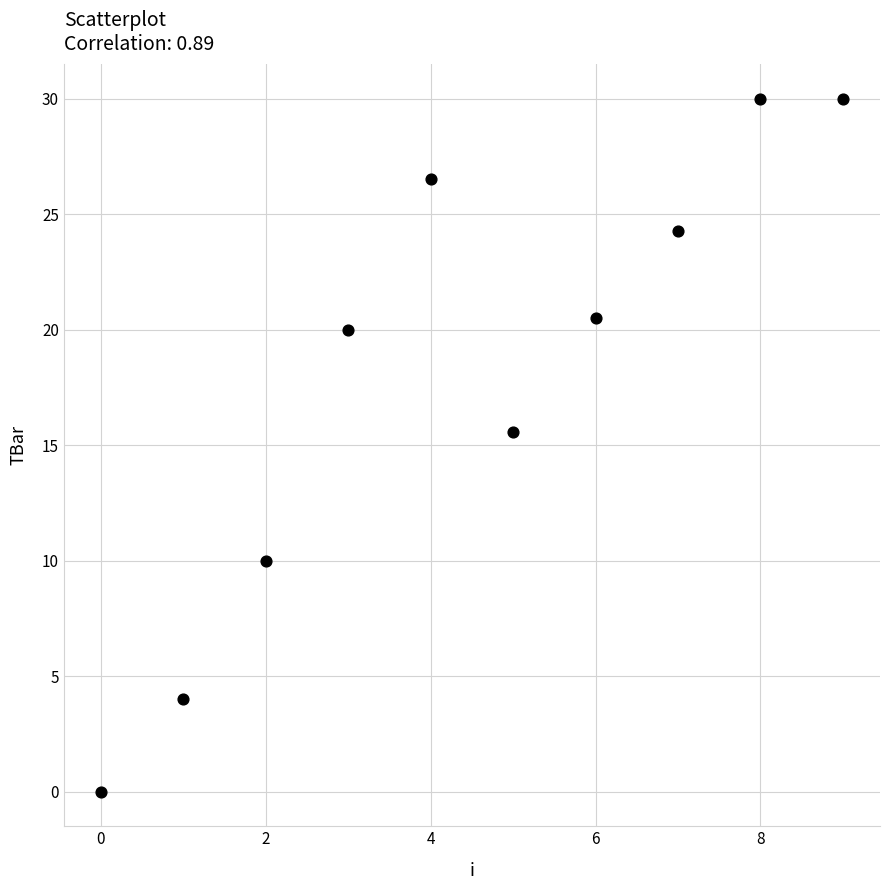

What Y value in the scatter plot is closest to 15?

15.6